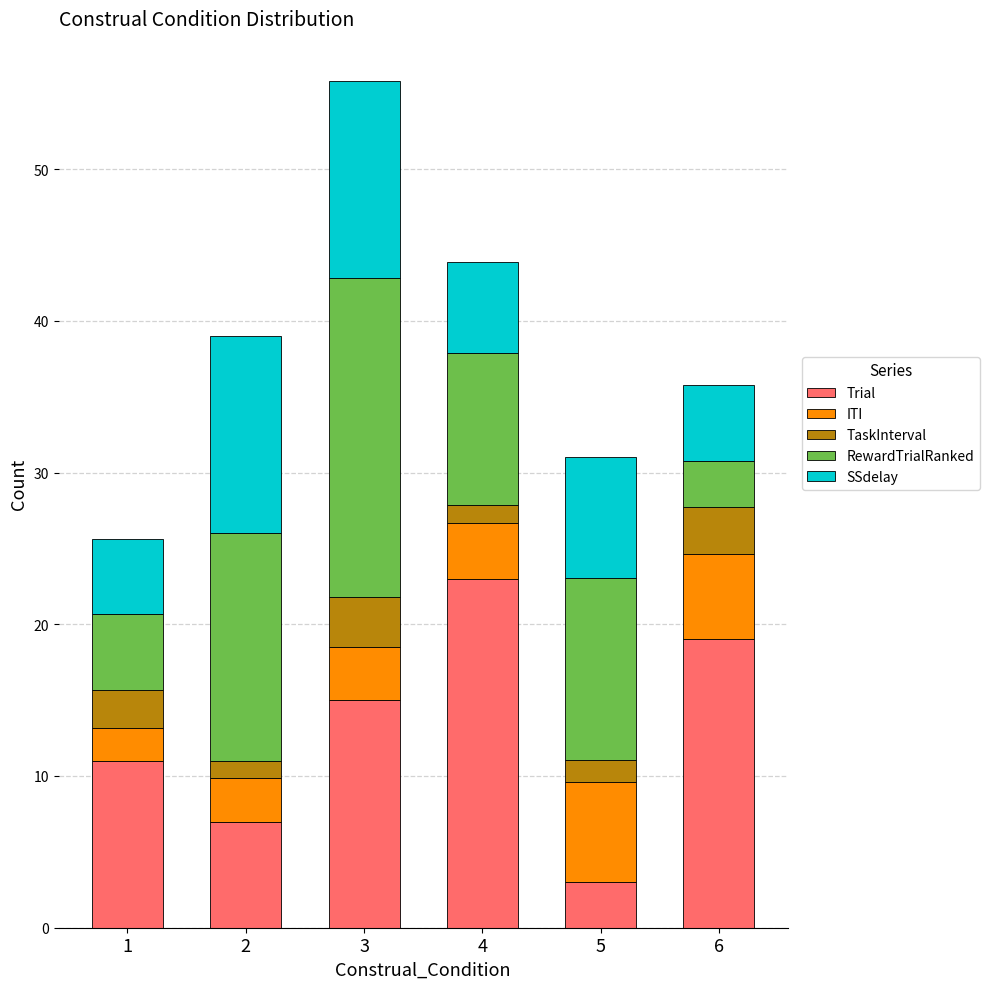

Count the number of categories in the chart.

6